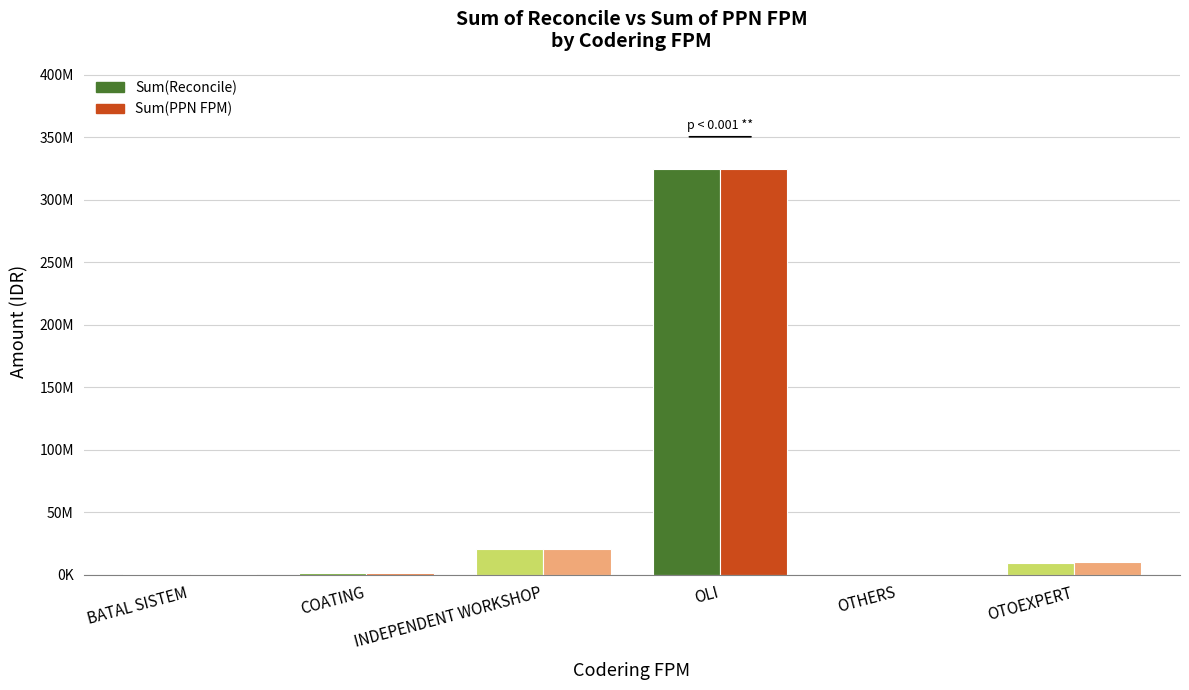

Which has a higher value, OTHERS or OTOEXPERT?

OTOEXPERT